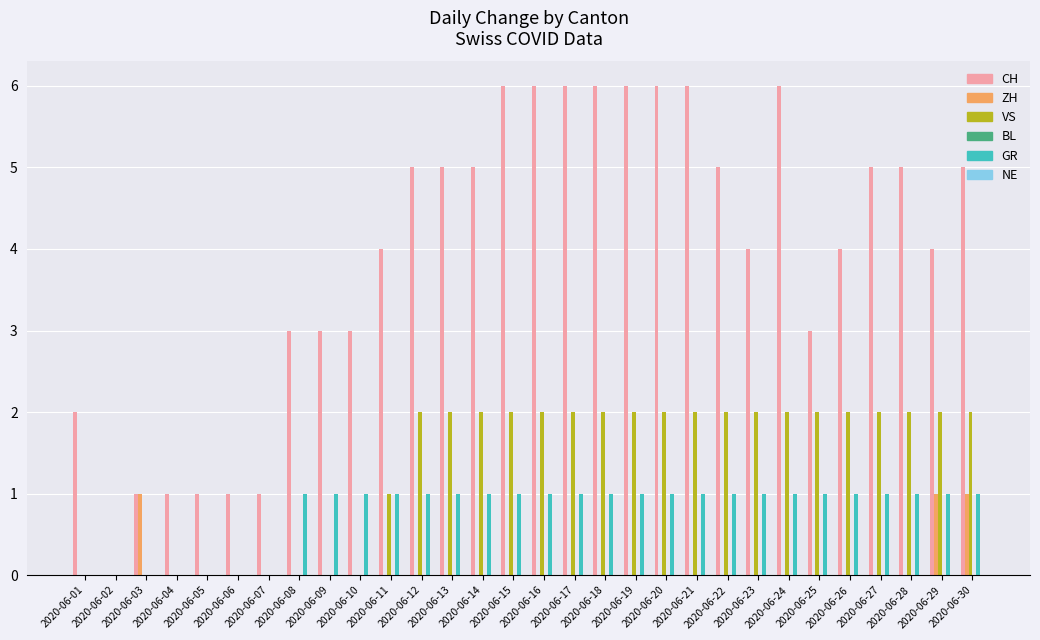

Which series has the largest range (max minus min)?

CH